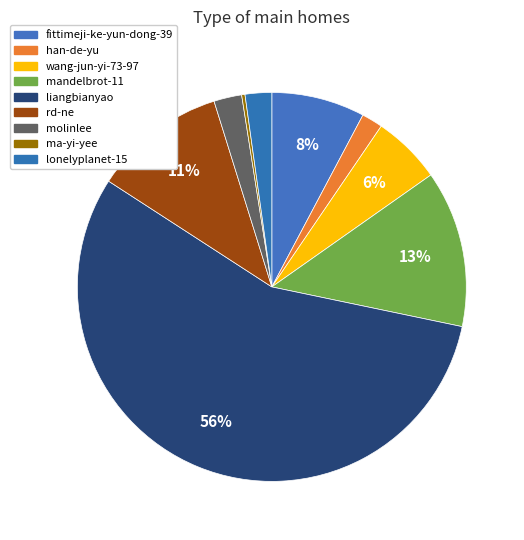

Rank the categories by value from lowest to highest.

ma-yi-yee, han-de-yu, lonelyplanet-15, molinlee, wang-jun-yi-73-97, fittimeji-ke-yun-dong-39, rd-ne, mandelbrot-11, liangbianyao